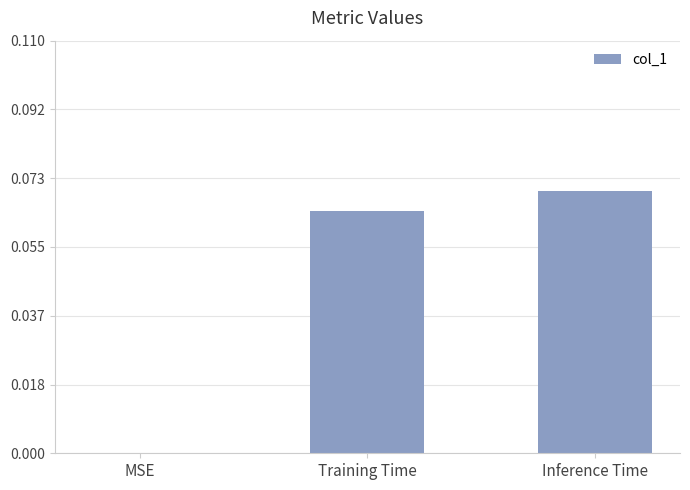

The value at MSE is 0.0. True or false?

True